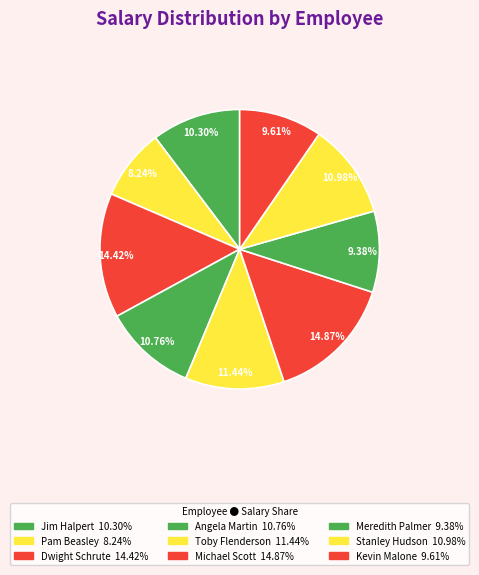

To the nearest percent, what is the combined percentage of Toby Flenderson and Michael Scott?

26%